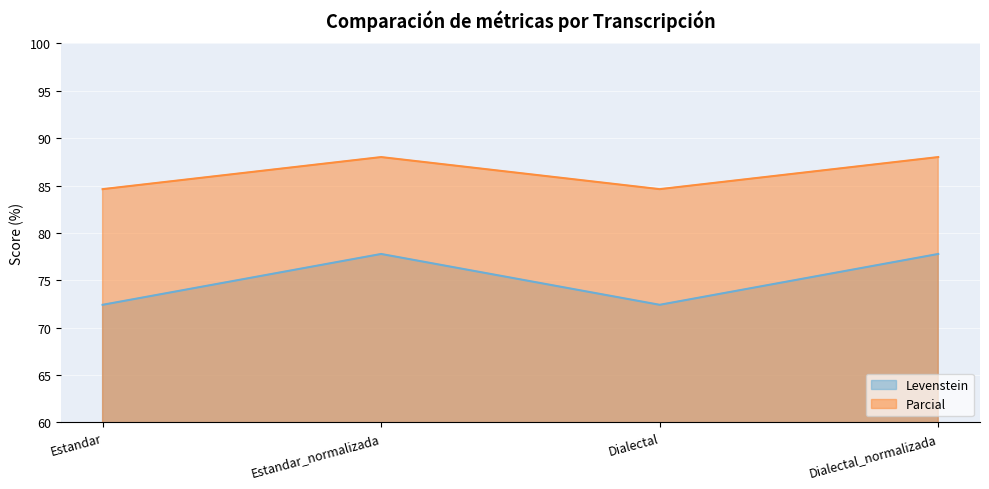

What is the difference between the highest and lowest values at Estandar_normalizada?

10.2